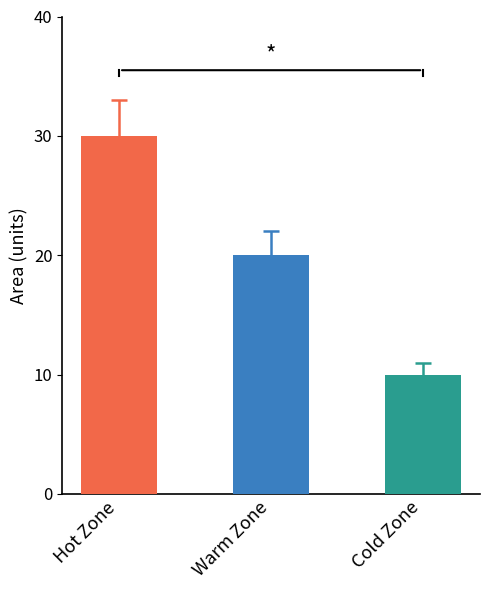

What is the greatest value displayed?

30